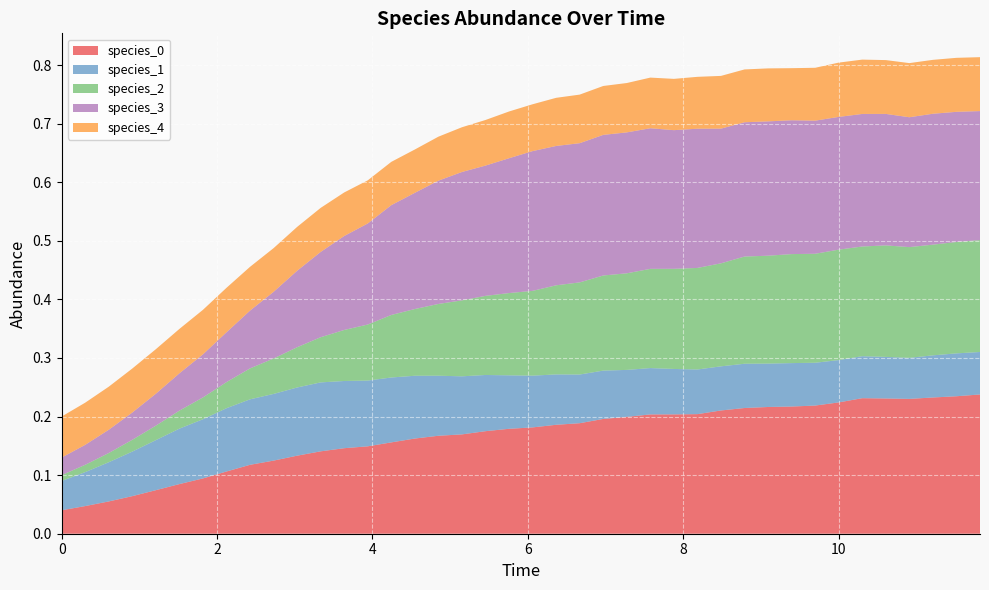

Reading left to right, list all the values displayed in this chart.

species_0: 0.0	0.0	0.1	0.1	0.1	0.1	0.1	0.1	0.1	0.1	0.1	0.1	0.1	0.1	0.2	0.2	0.2	0.2	0.2	0.2	0.2	0.2	0.2	0.2	0.2	0.2	0.2	0.2	0.2	0.2	0.2	0.2	0.2	0.2	0.2	0.2	0.2	0.2	0.2	0.2
species_1: 0.1	0.1	0.1	0.1	0.1	0.1	0.1	0.1	0.1	0.1	0.1	0.1	0.1	0.1	0.1	0.1	0.1	0.1	0.1	0.1	0.1	0.1	0.1	0.1	0.1	0.1	0.1	0.1	0.1	0.1	0.1	0.1	0.1	0.1	0.1	0.1	0.1	0.1	0.1	0.1
species_2: 0.0	0.0	0.0	0.0	0.0	0.0	0.0	0.0	0.1	0.1	0.1	0.1	0.1	0.1	0.1	0.1	0.1	0.1	0.1	0.1	0.1	0.2	0.2	0.2	0.2	0.2	0.2	0.2	0.2	0.2	0.2	0.2	0.2	0.2	0.2	0.2	0.2	0.2	0.2	0.2
species_3: 0.0	0.0	0.0	0.0	0.1	0.1	0.1	0.1	0.1	0.1	0.1	0.1	0.2	0.2	0.2	0.2	0.2	0.2	0.2	0.2	0.2	0.2	0.2	0.2	0.2	0.2	0.2	0.2	0.2	0.2	0.2	0.2	0.2	0.2	0.2	0.2	0.2	0.2	0.2	0.2
species_4: 0.1	0.1	0.1	0.1	0.1	0.1	0.1	0.1	0.1	0.1	0.1	0.1	0.1	0.1	0.1	0.1	0.1	0.1	0.1	0.1	0.1	0.1	0.1	0.1	0.1	0.1	0.1	0.1	0.1	0.1	0.1	0.1	0.1	0.1	0.1	0.1	0.1	0.1	0.1	0.1